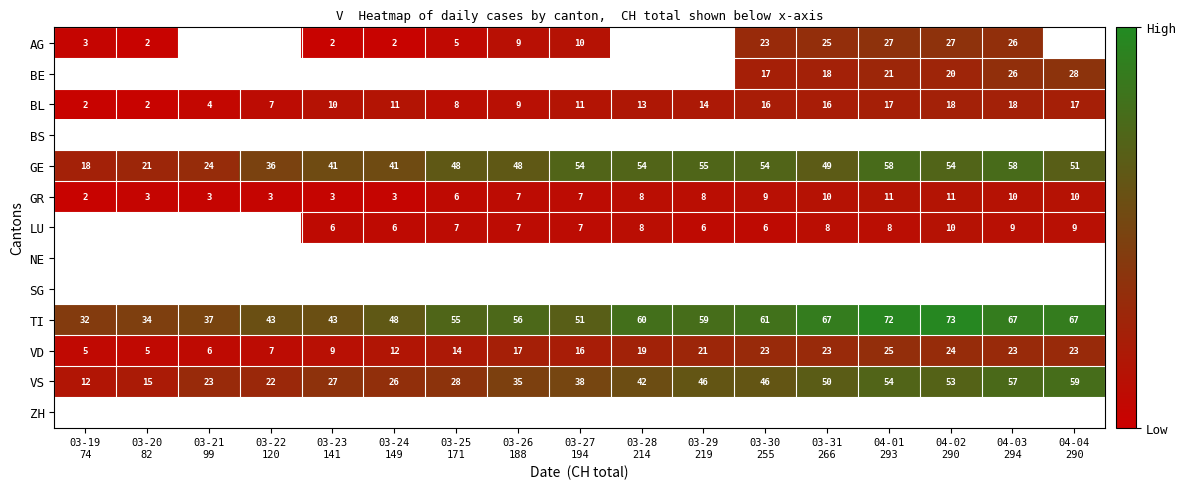

What is the smallest value displayed?

2.0